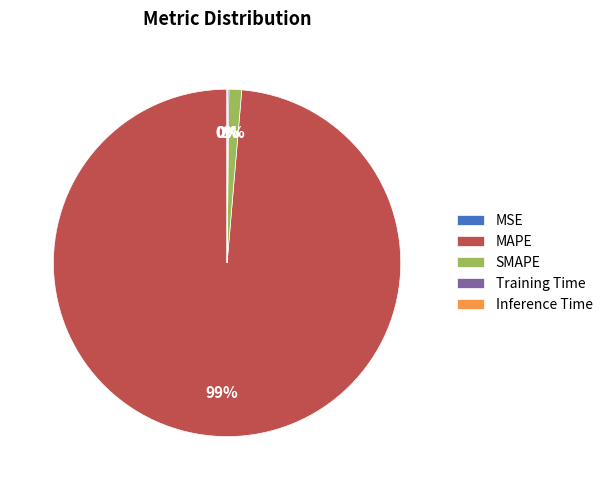

Is there a majority slice in this chart?

Yes